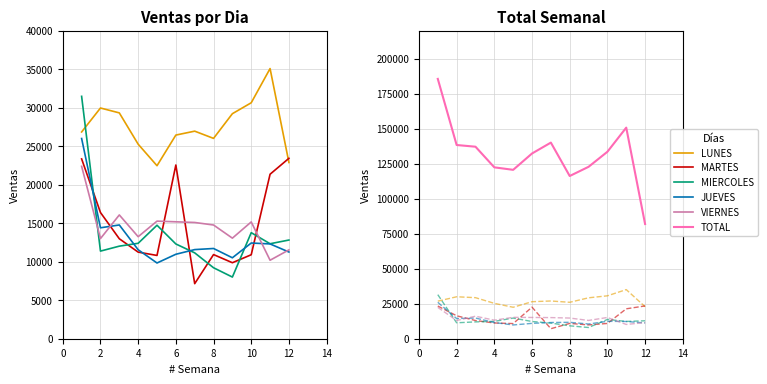

At which label does TOTAL reach its peak?

1